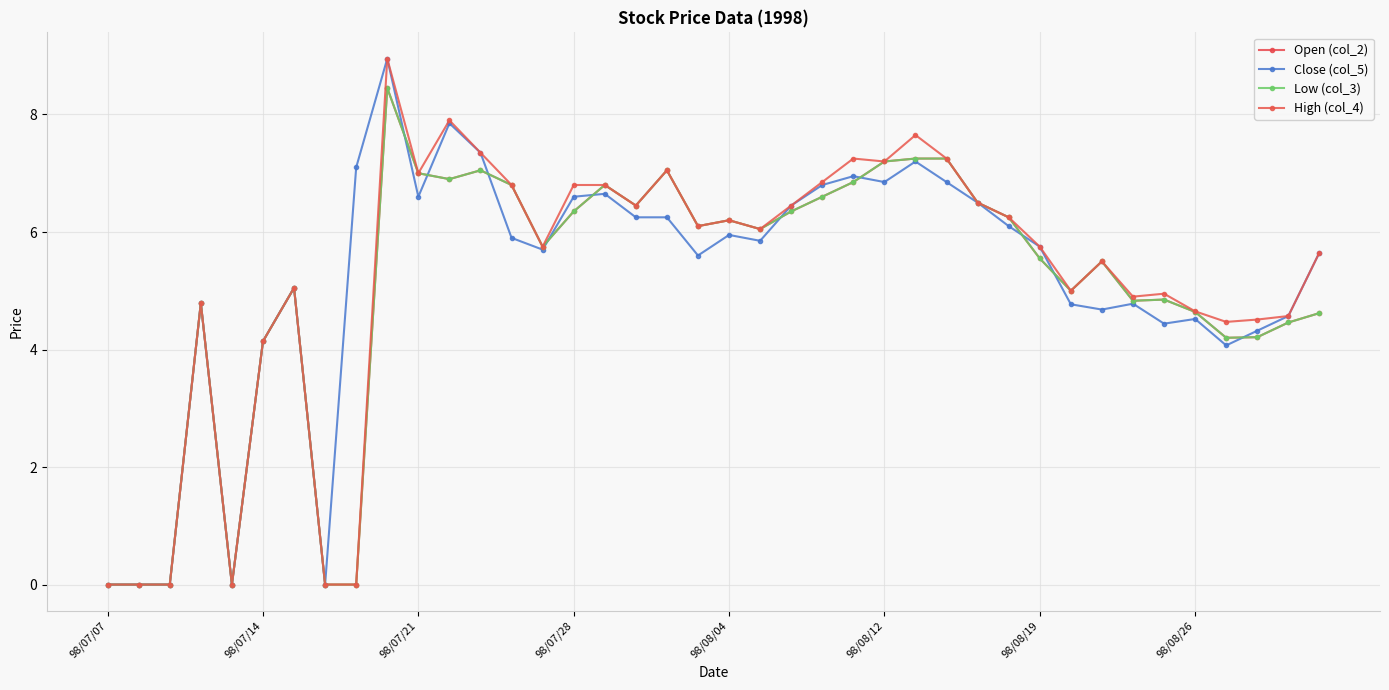

What are all the series names shown in the legend?

Open (col_2), Close (col_5), Low (col_3), High (col_4)